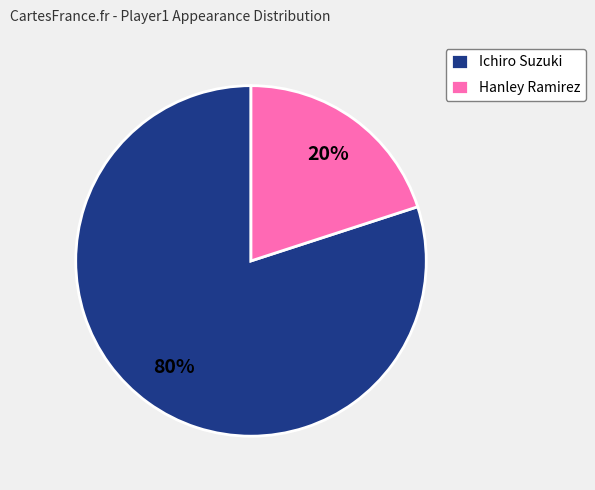

Which slice is the largest?

Ichiro Suzuki